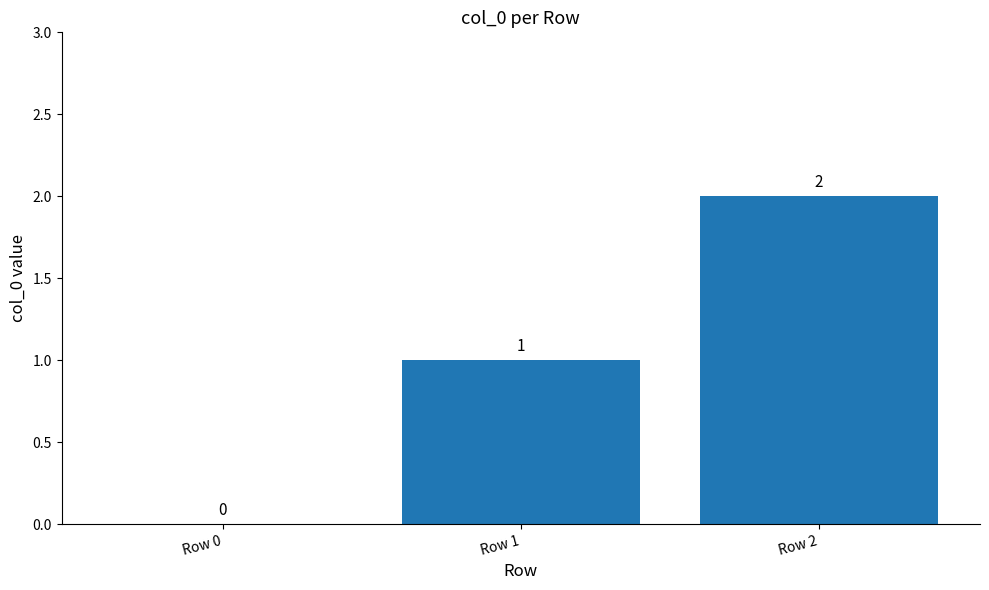

What is the sum of the values at Row 2 and Row 1?

3